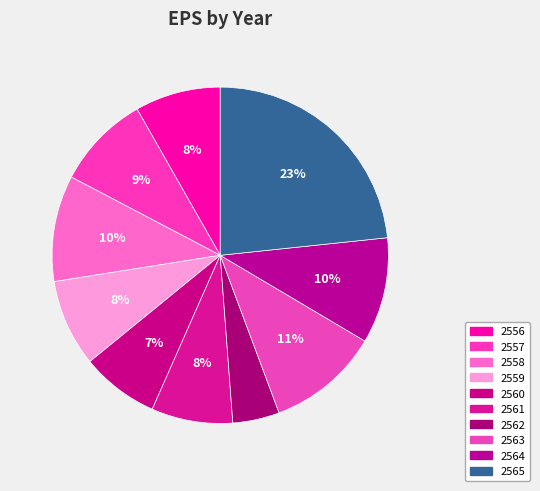

To the nearest percent, what is the difference between the 2559 and 2561 slice percentages?

1%